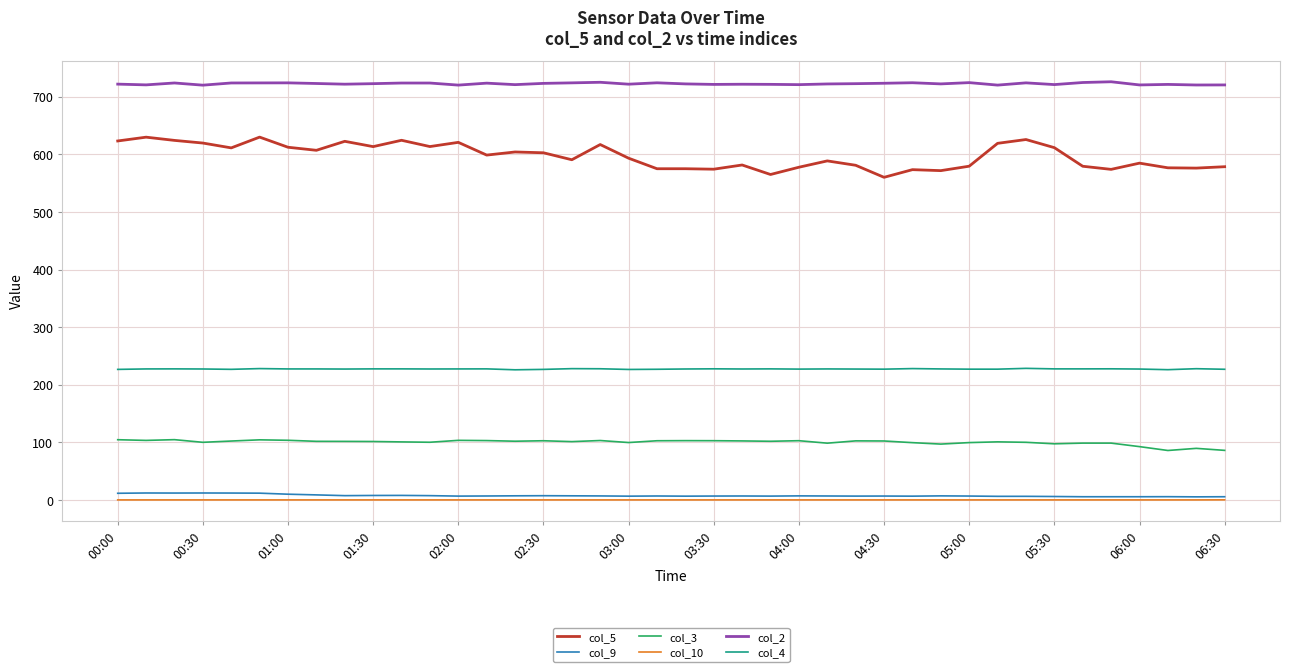

Which series has the widest spread of values?

col_5